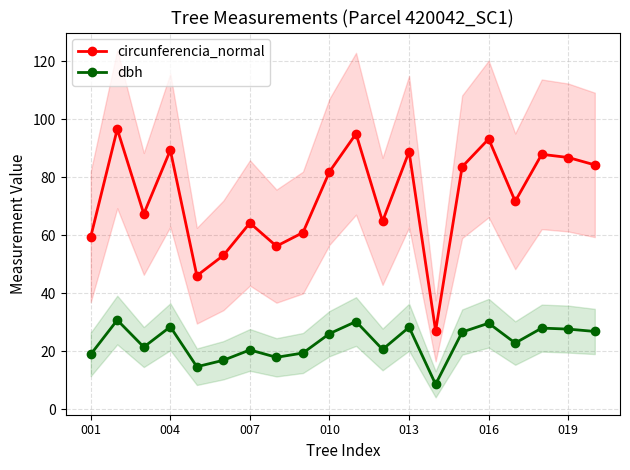

The value of circunferencia_normal at 016 is 141.8. True or false?

False